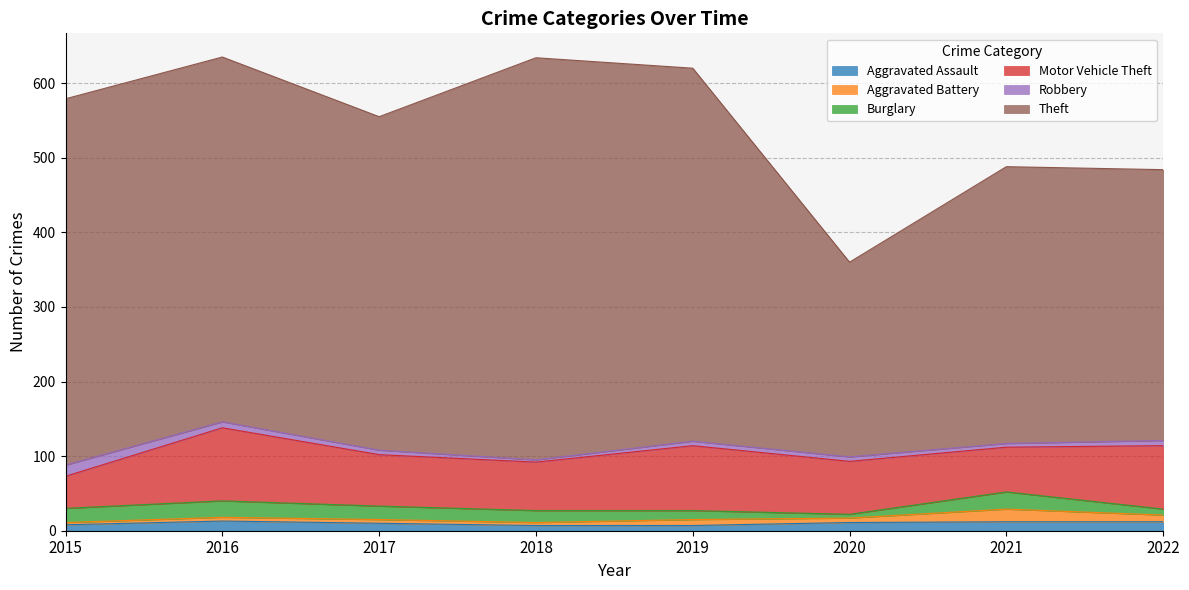

At which label is Motor Vehicle Theft closest to 70?

2017